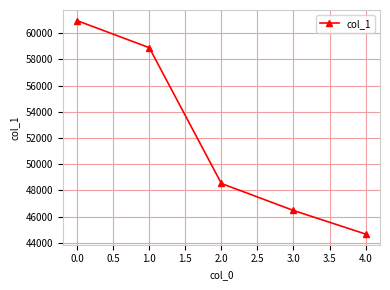

How many values are between 46462 and 58898?

3